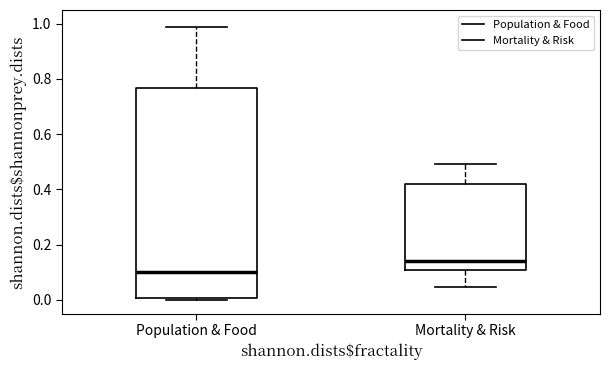

Where does the median line of the box for Population & Food sit on the y-axis? The values are not printed on the chart, so give them approximately, as read against the axis.

0.10